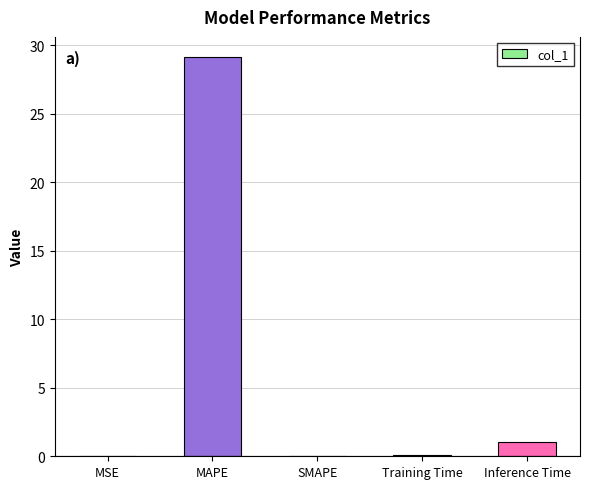

The chart shows a value of 15.6 at SMAPE. True or false?

False